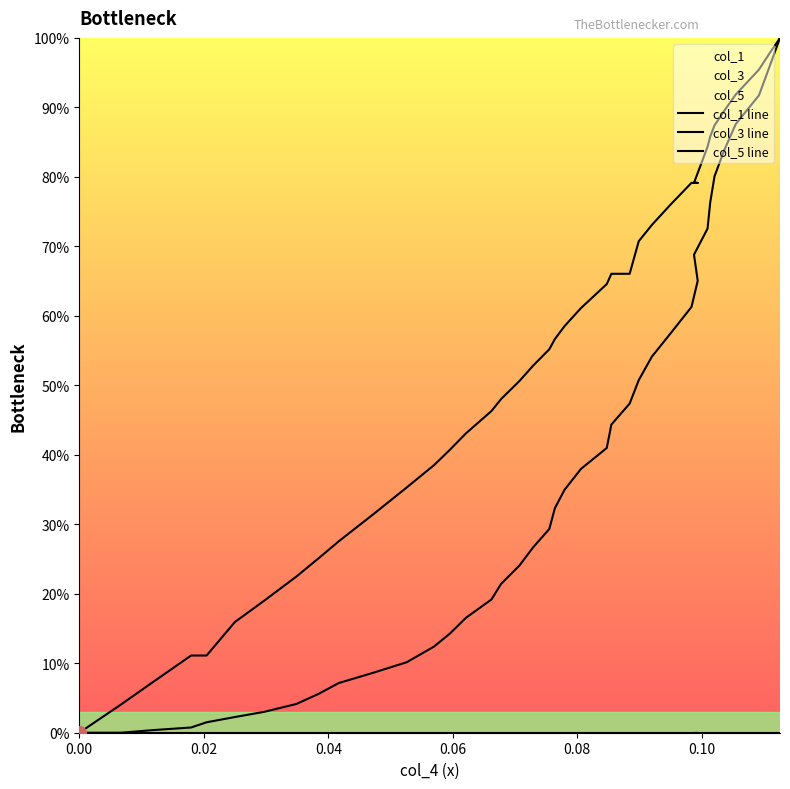

True or false: col_1 line and col_3 line intersect in this chart.

False